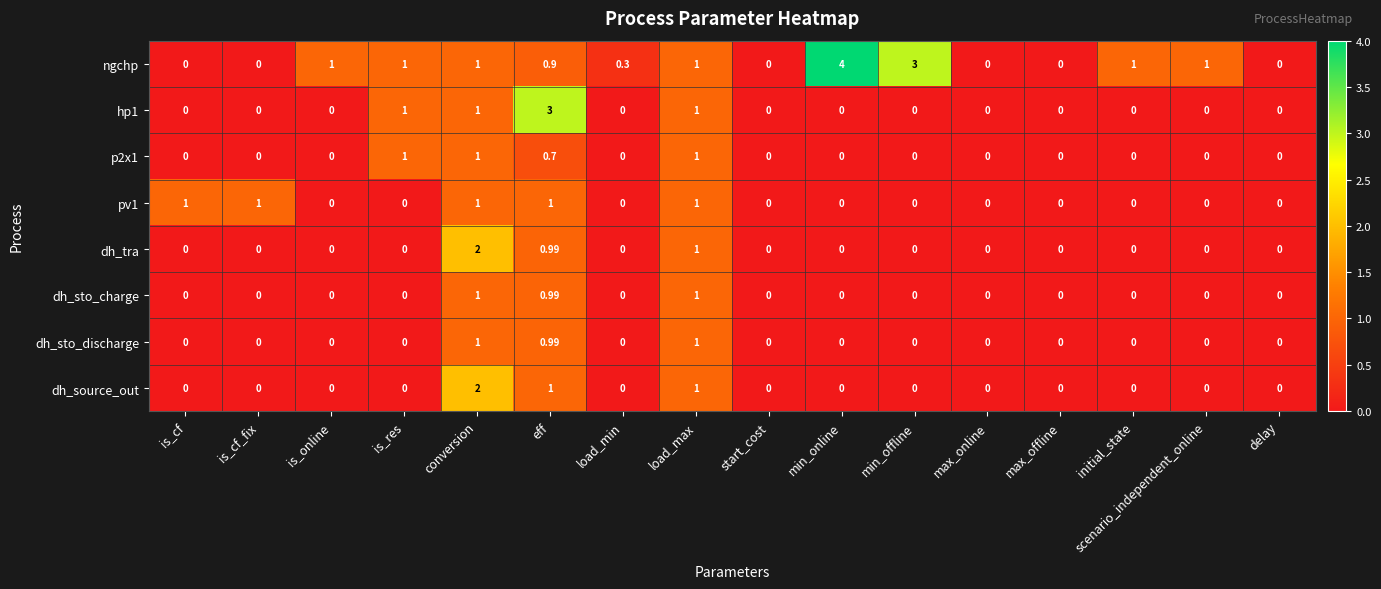

Which series has the largest range (max minus min)?

ngchp